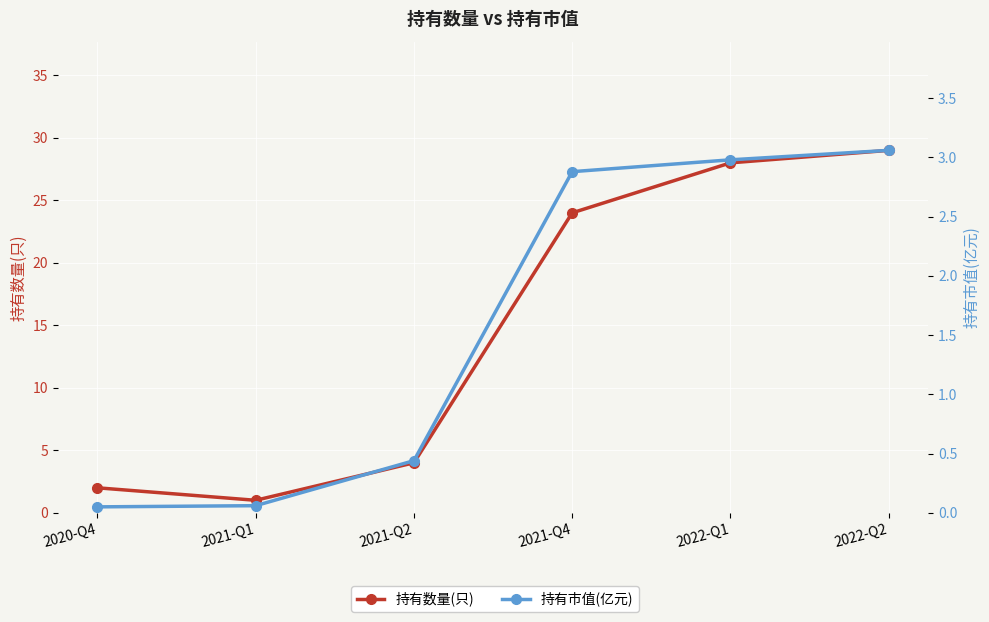

The 持有市值(亿元) series shows 0.7 at 2021-Q2. True or false?

False